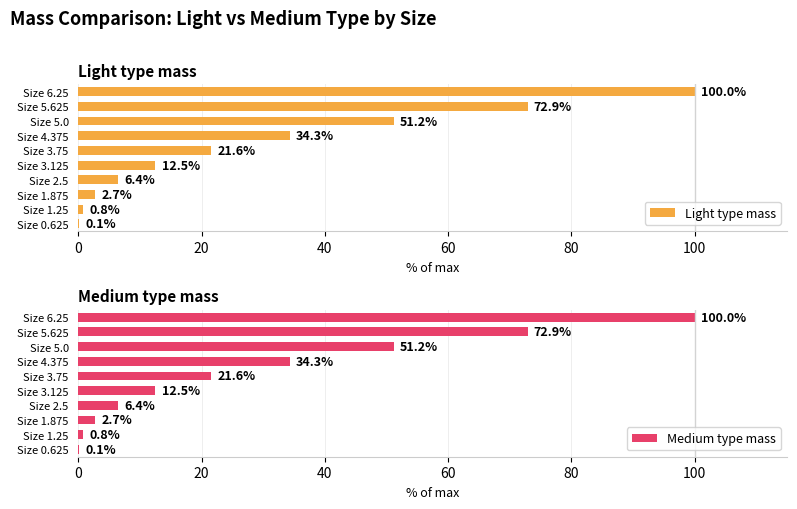

Which category has the highest value in the Light type mass series?

Size 6.25